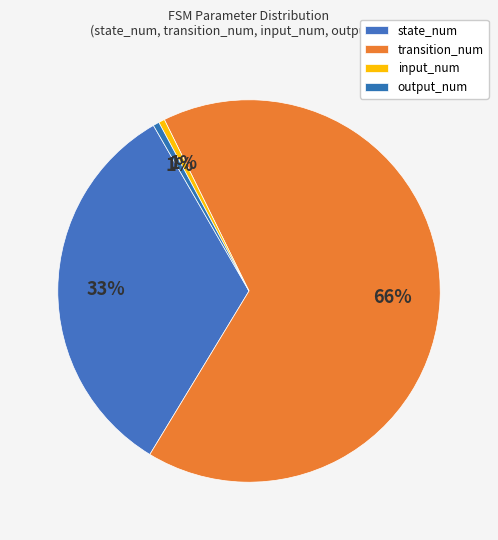

What is the largest slice in the pie chart?

transition_num